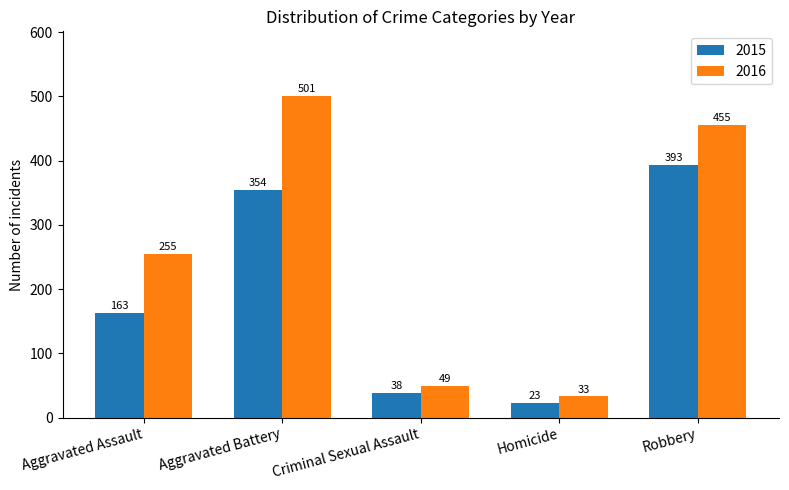

Read the 2016 value at Robbery, to the nearest 5.

455